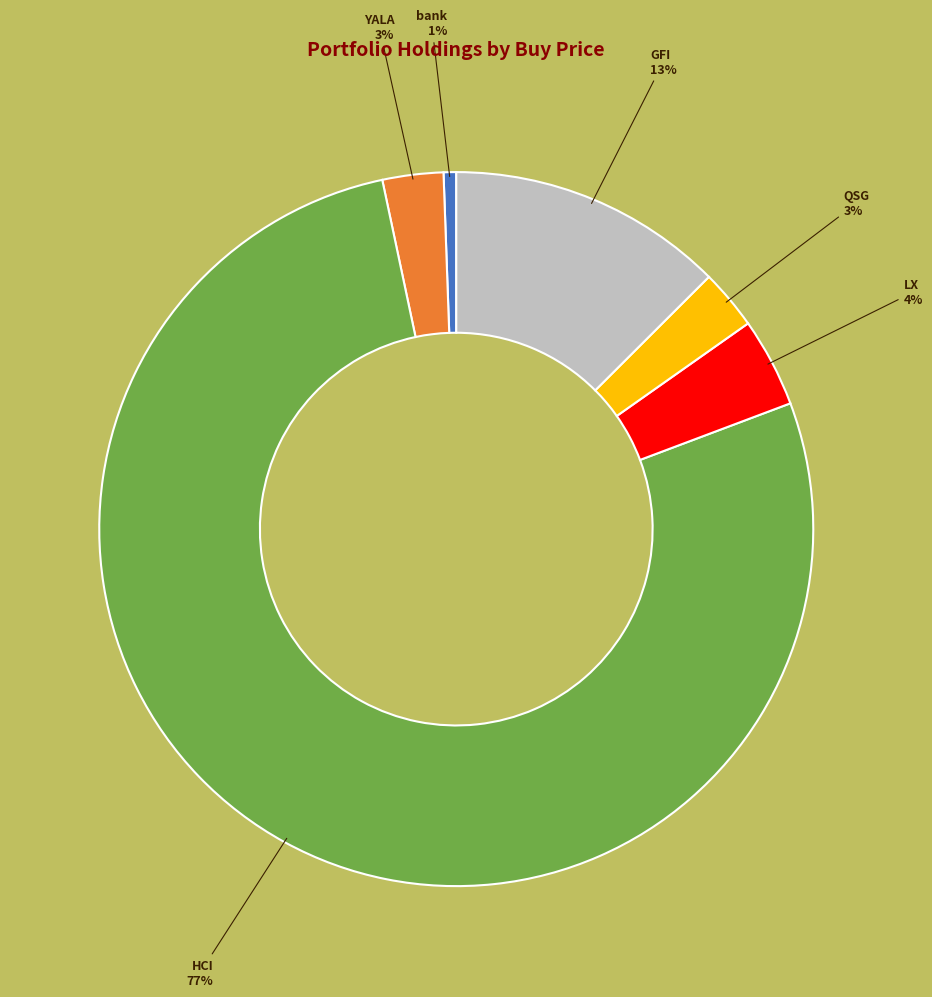

Is there a majority slice in this chart?

Yes